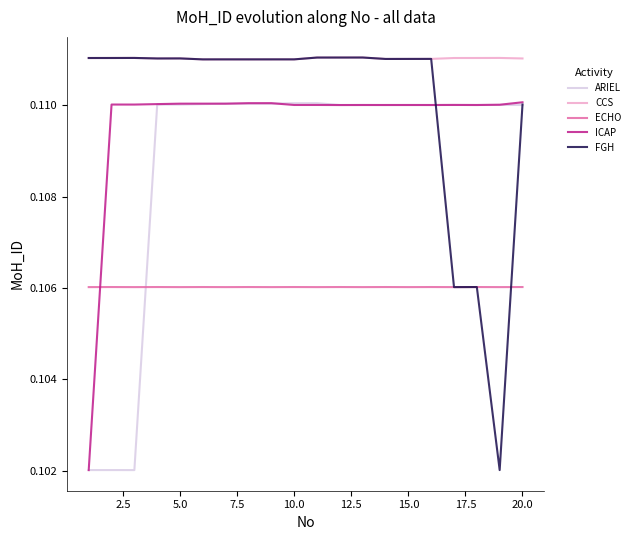

Which series has the largest range (max minus min)?

FGH